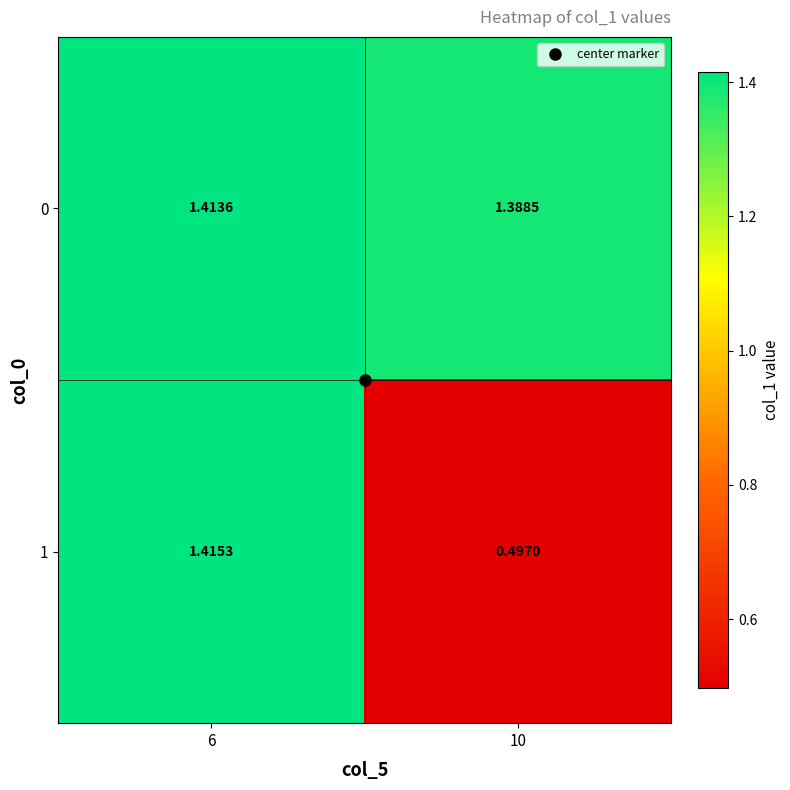

Is the value of 0 at 6 greater than the value of 1 at 6?

No